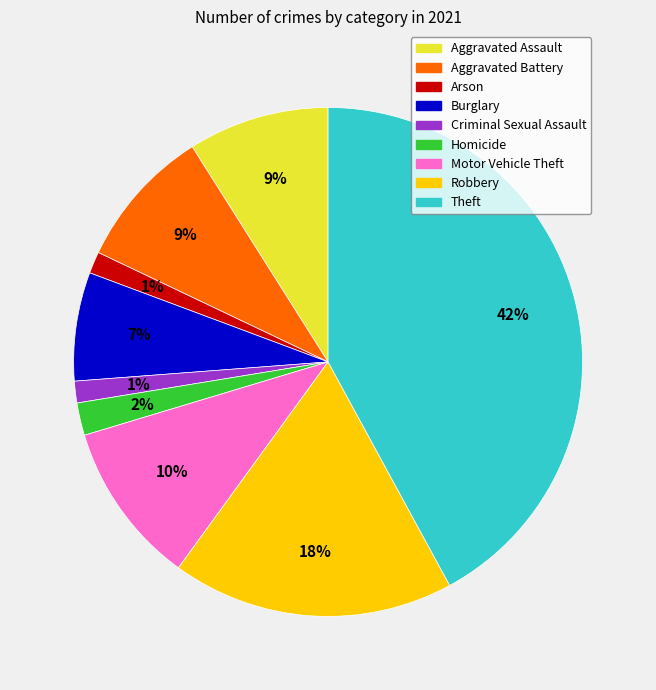

Combined, do Criminal Sexual Assault and Aggravated Assault account for over 50%?

No